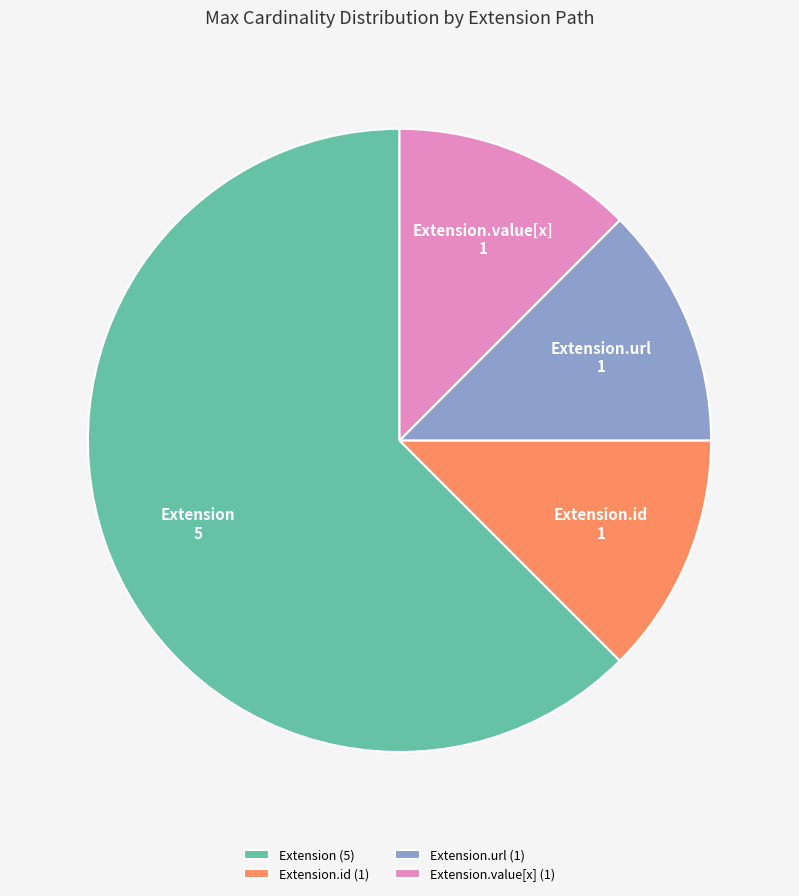

Do Extension.value[x] and Extension.url together represent more than half of the pie?

No